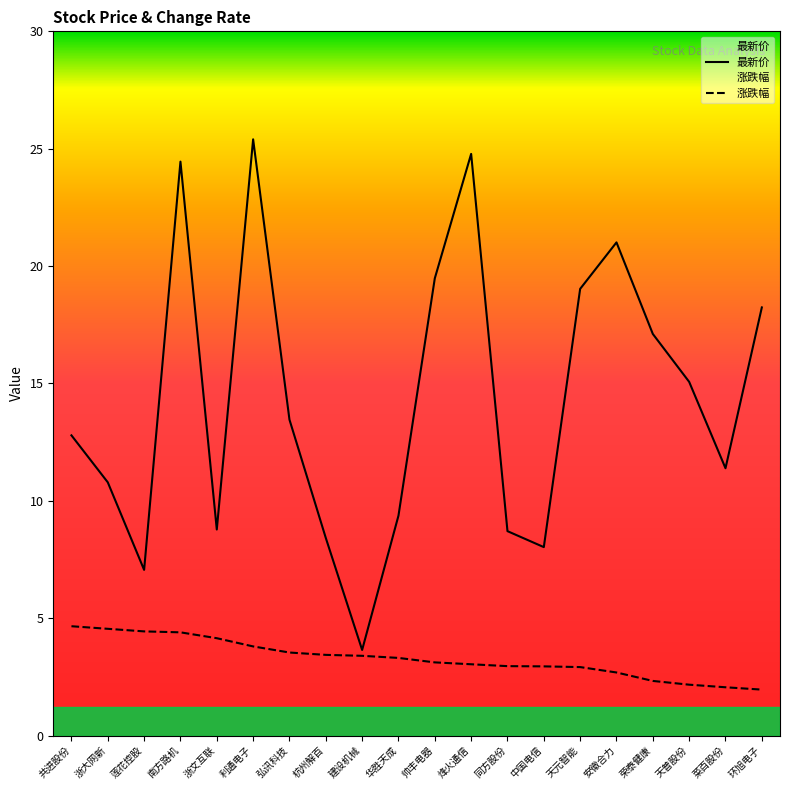

What is the smallest value displayed?

2.0